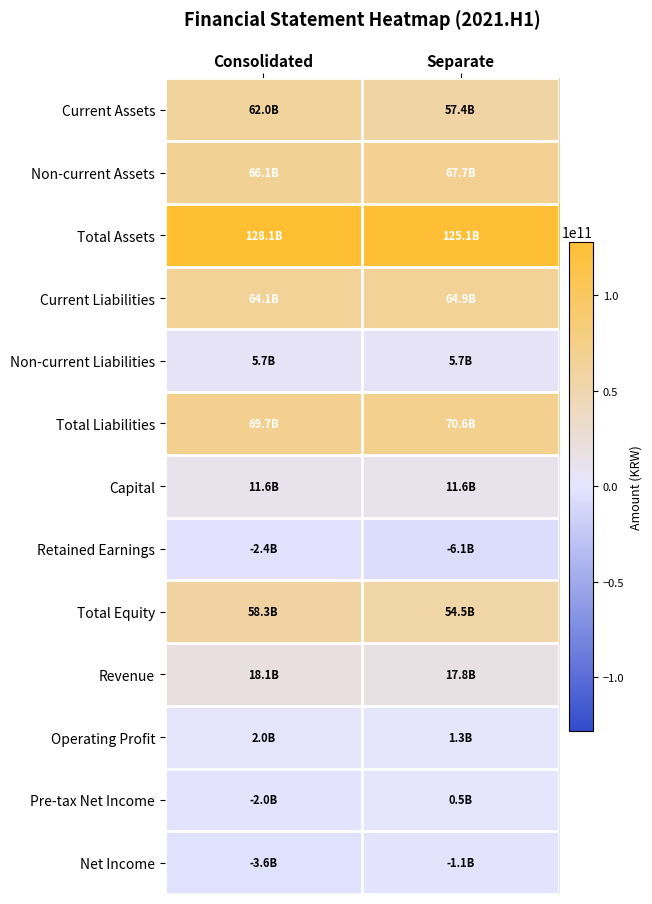

Which has a higher value, Separate or Consolidated?

Consolidated